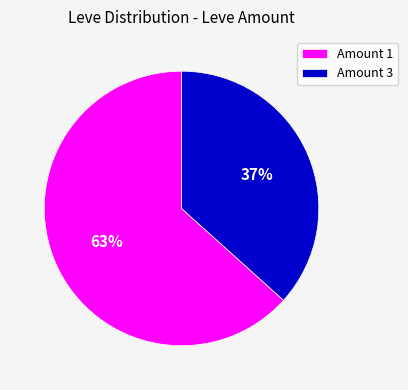

Combined, do Amount 1 and Amount 3 account for over 50%?

Yes